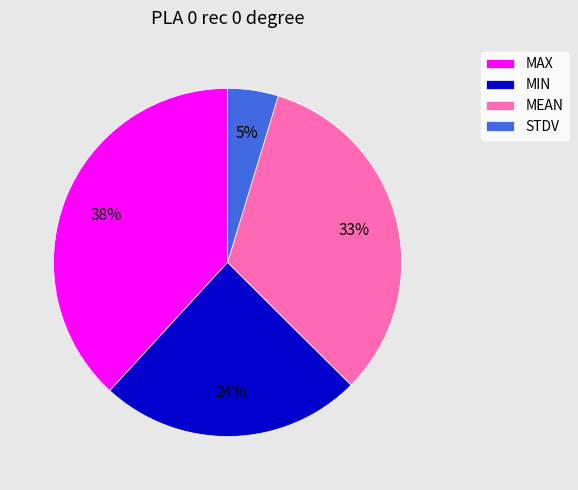

What is the smallest slice in the pie chart?

STDV